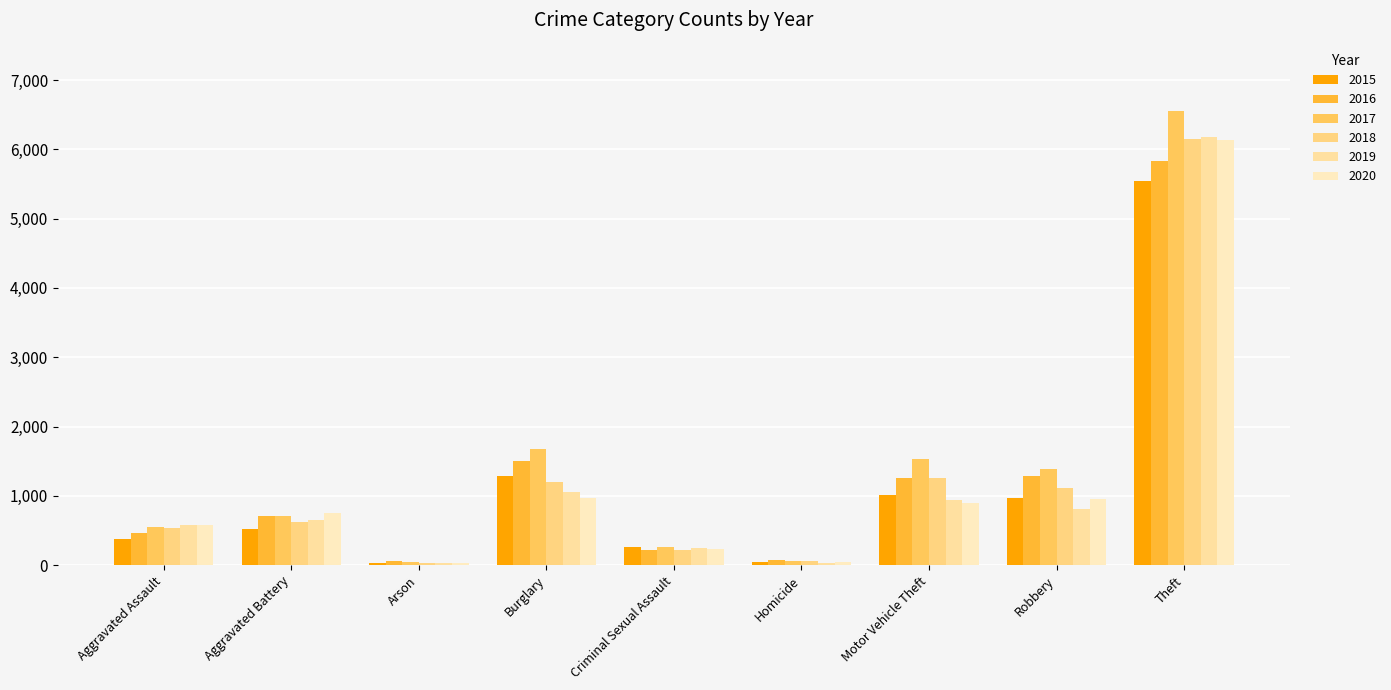

At how many categories does at least one series exceed 4426?

1